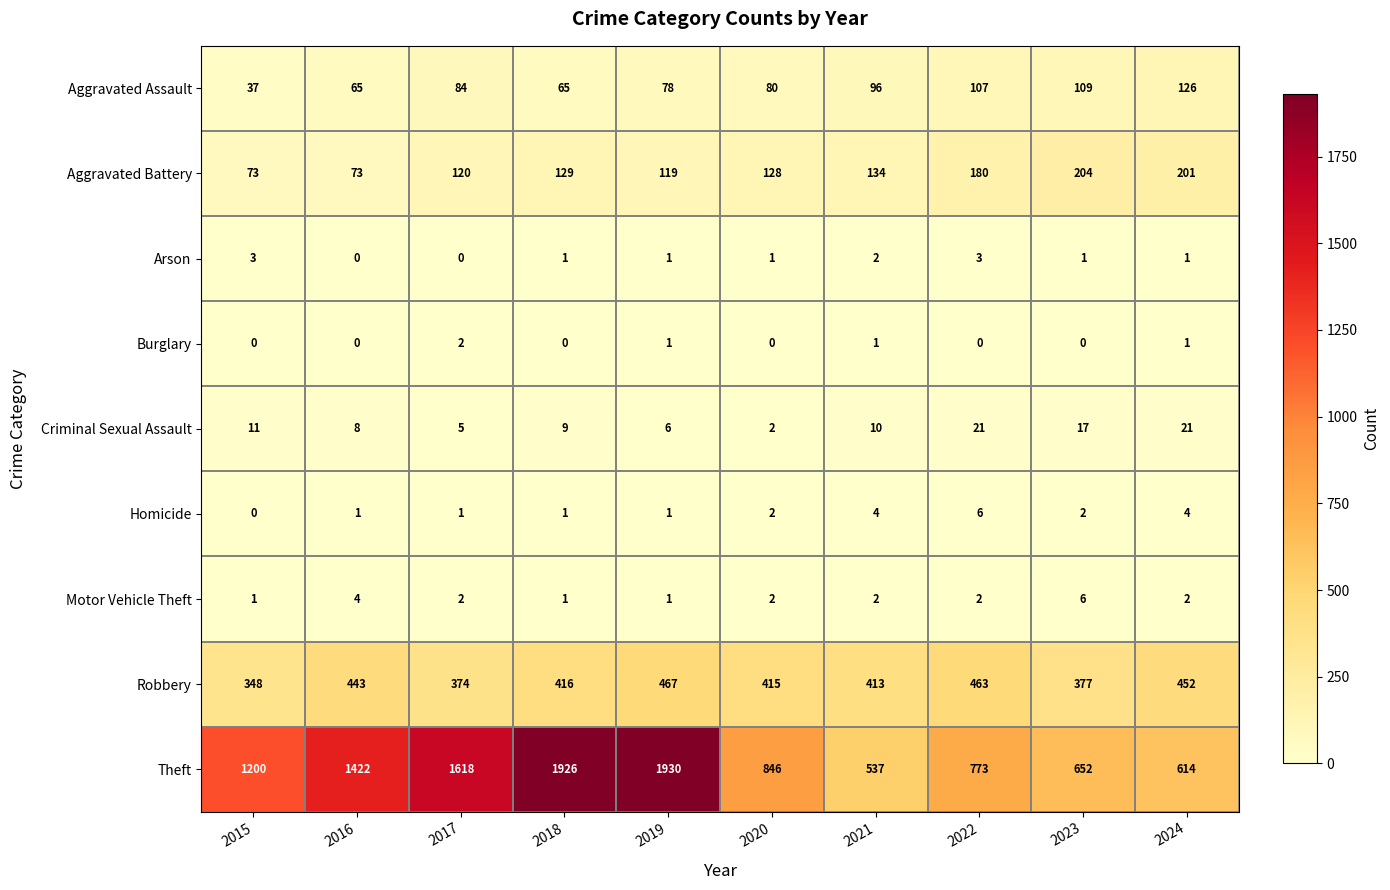

At how many categories does at least one series exceed 1203?

4